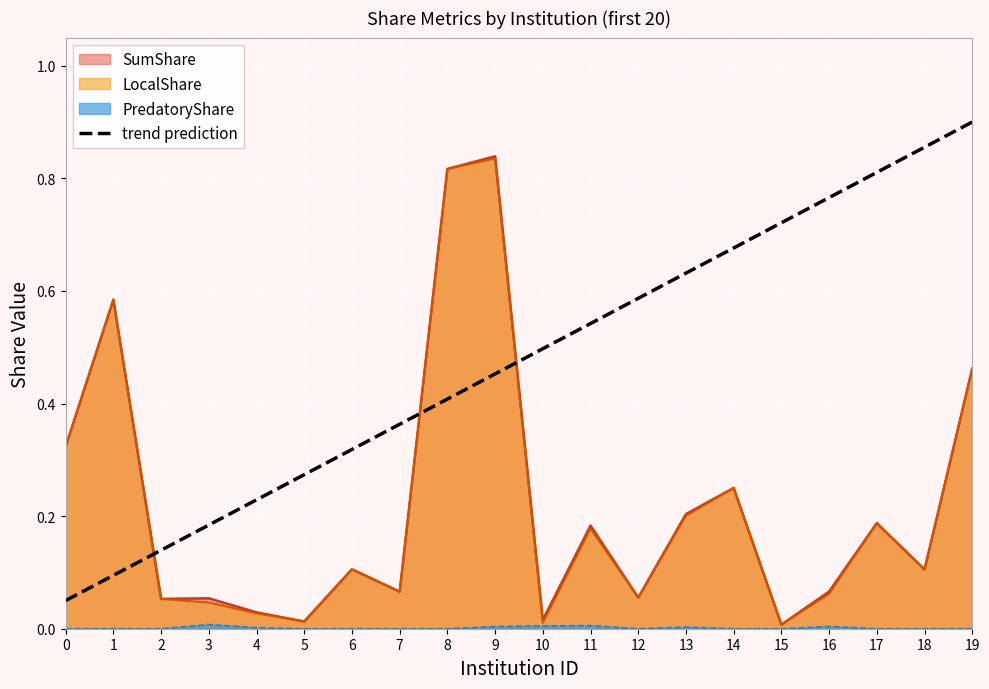

What is the difference between the maximum and minimum values?

0.8